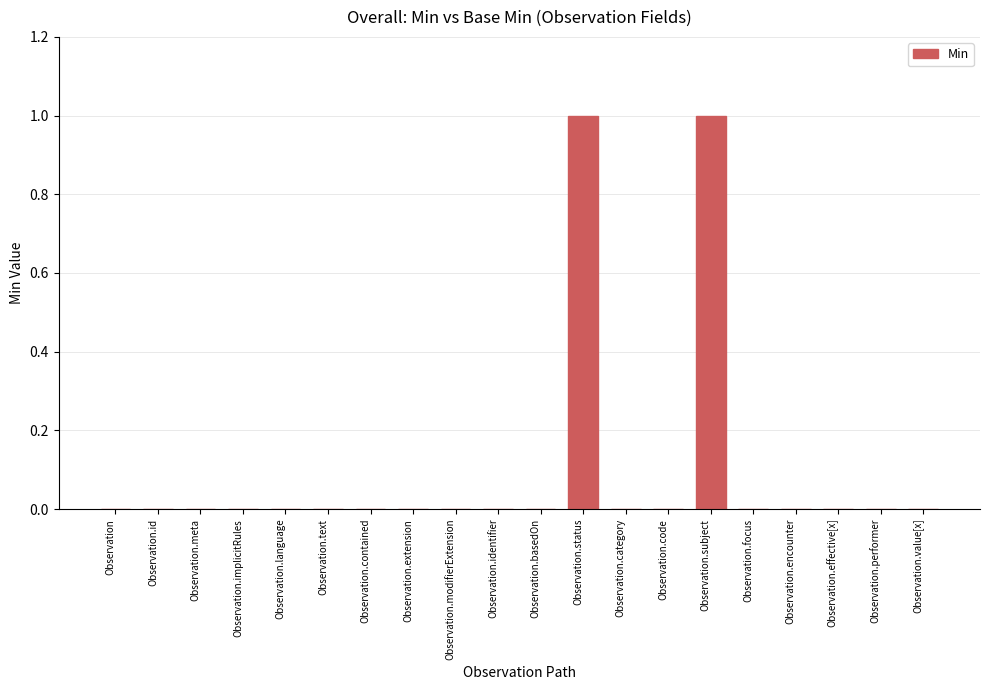

True or false: the data shows 0 at Observation.meta.

True